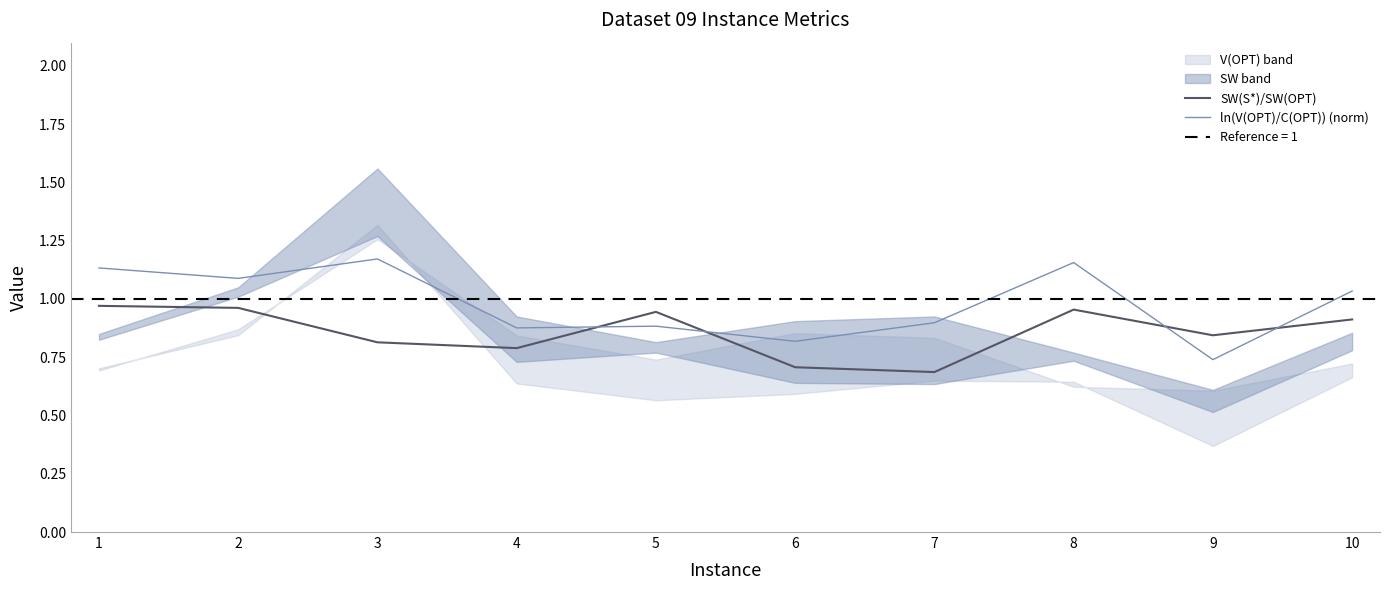

What is the average value of the SW(S*)/SW(OPT) series?

0.9